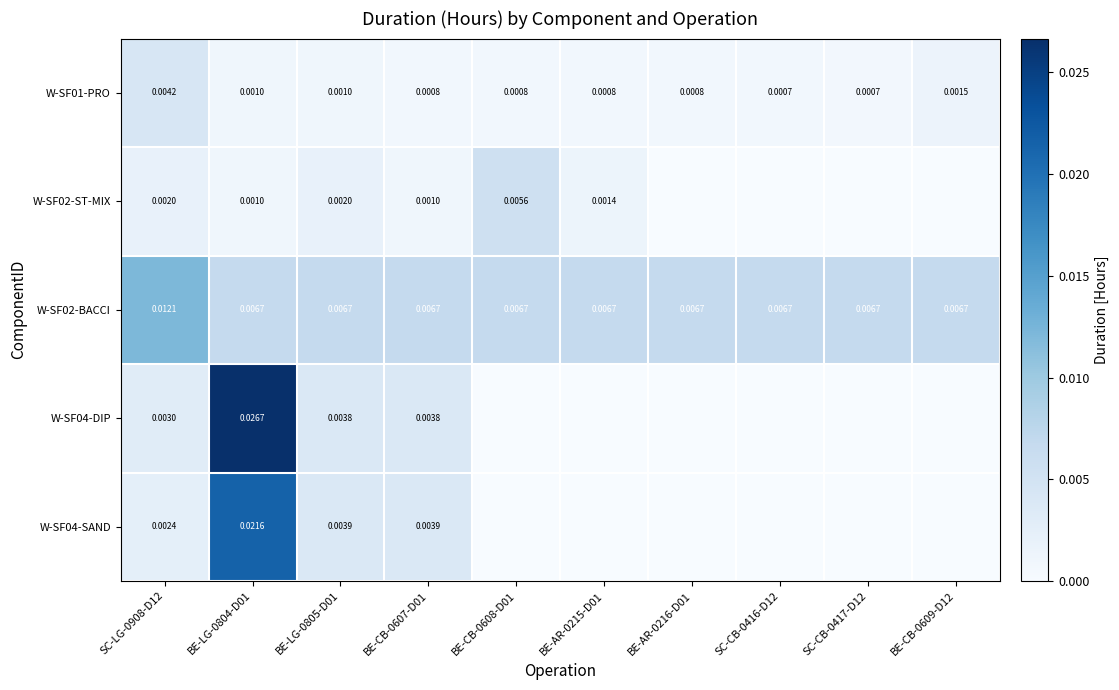

Which has a higher value, BE-CB-0609-D12 or BE-AR-0216-D01?

BE-CB-0609-D12